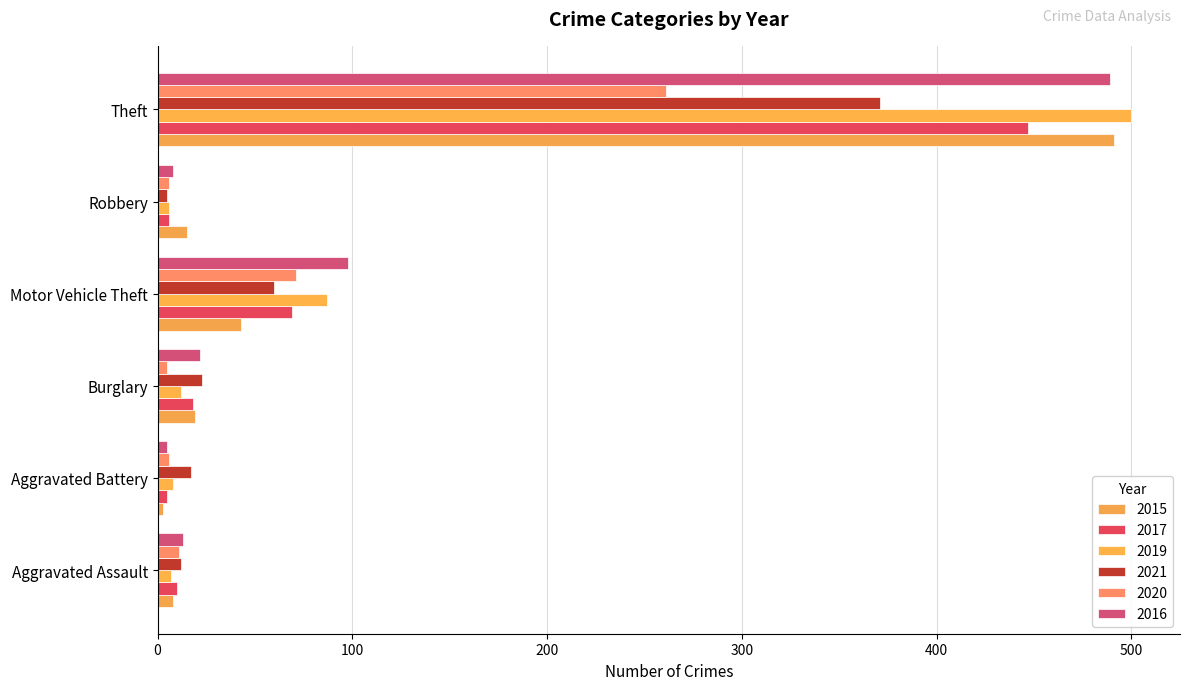

How many values in the 2019 series are below 12?

3